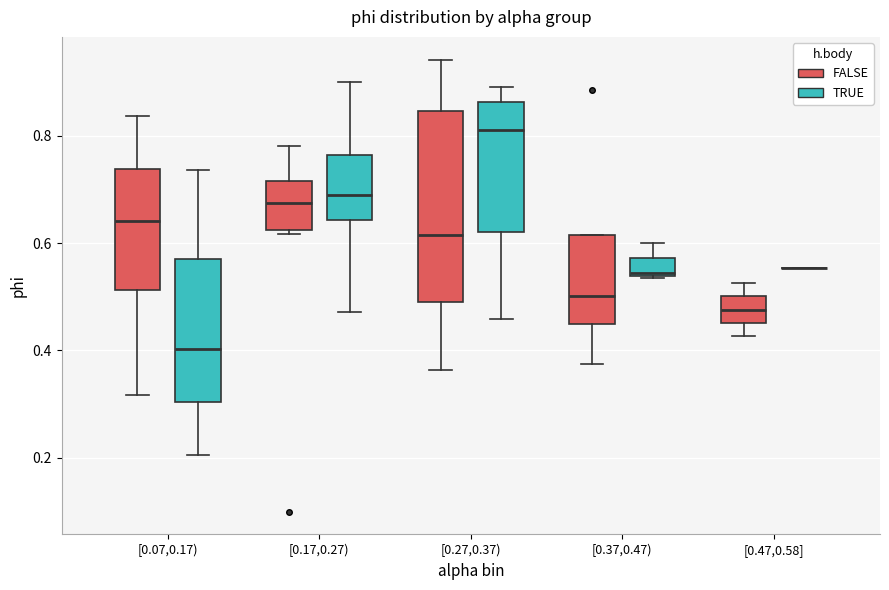

Where does the median line of the box for [0.07,0.17) (FALSE) sit on the y-axis? The values are not printed on the chart, so give them approximately, as read against the axis.

0.64